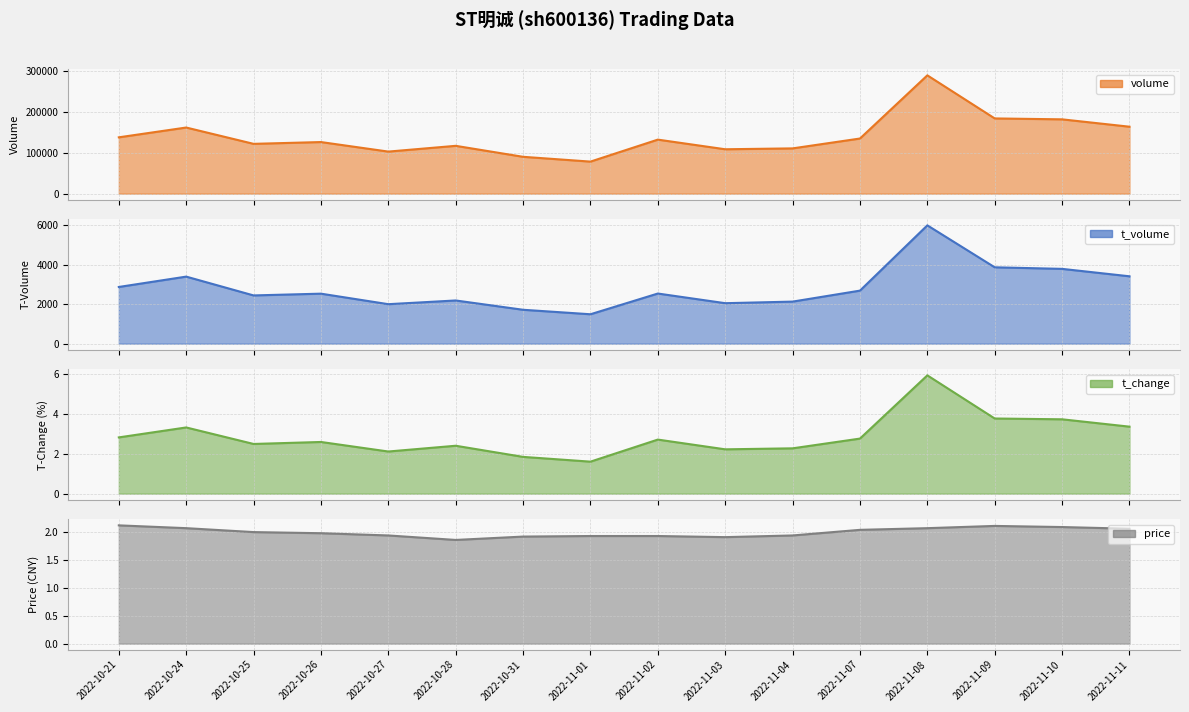

Rank the categories by price value from highest to lowest.

2022-10-21, 2022-11-09, 2022-11-10, 2022-10-24, 2022-11-08, 2022-11-11, 2022-11-07, 2022-10-25, 2022-10-26, 2022-10-27, 2022-11-04, 2022-11-01, 2022-11-02, 2022-10-31, 2022-11-03, 2022-10-28